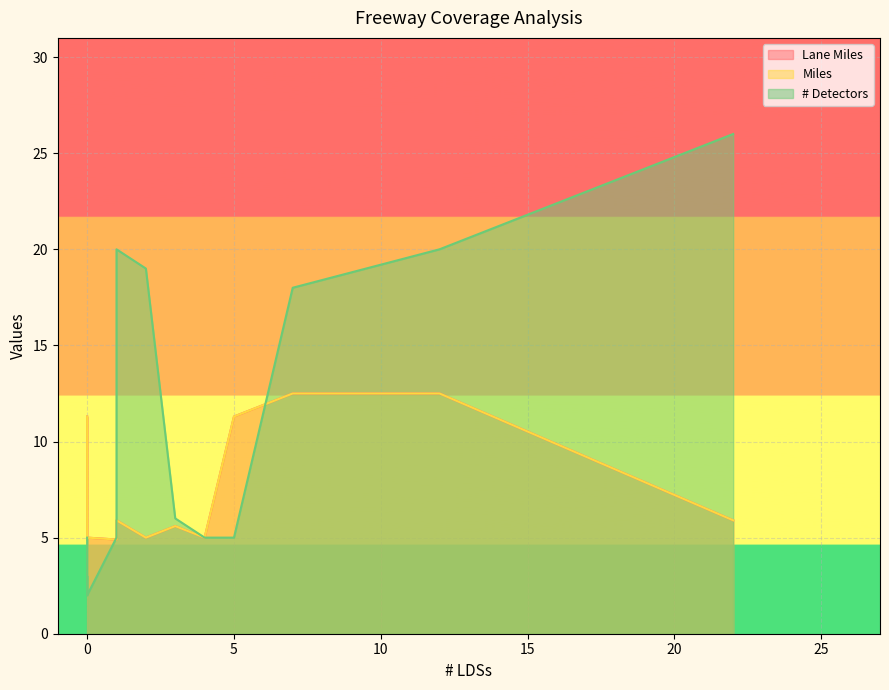

True or false: # Detectors has a value of 13.6 at SR74-E.

False